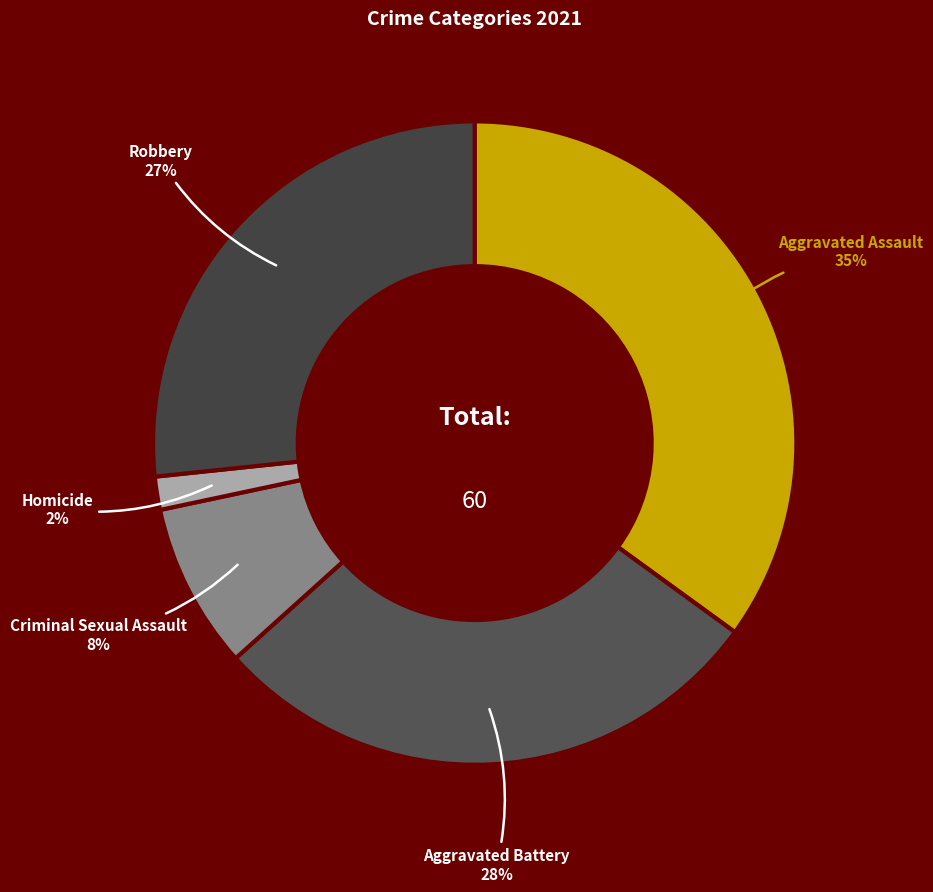

Which has a higher value, Aggravated Assault or Aggravated Battery?

Aggravated Assault